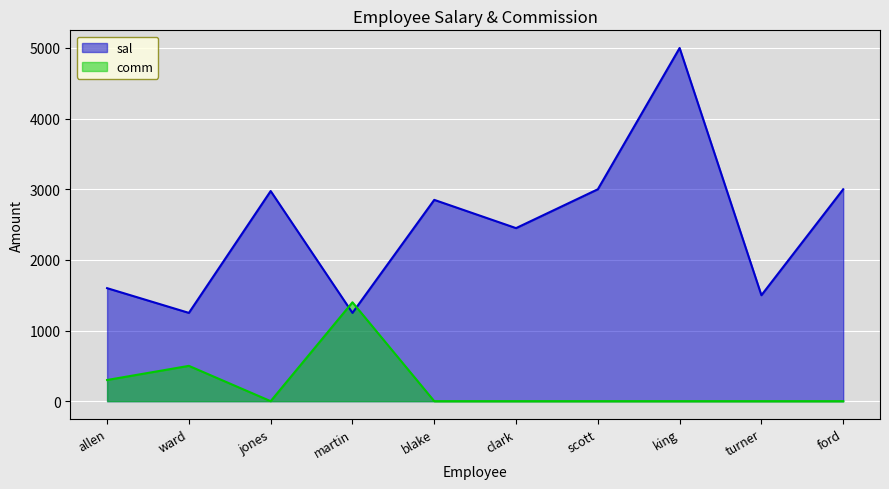

What position from the left is blake?

5